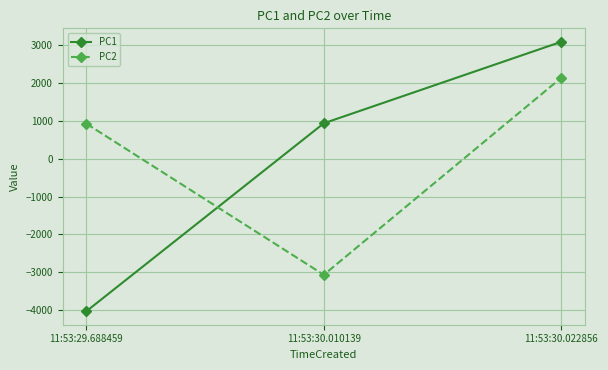

What is the difference between the maximum and second lowest values in the PC2 series?

1212.4